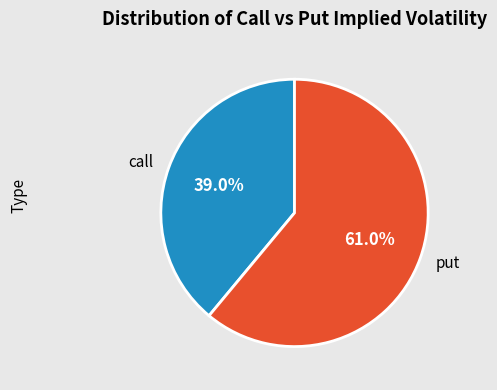

Which slice is the smallest?

call